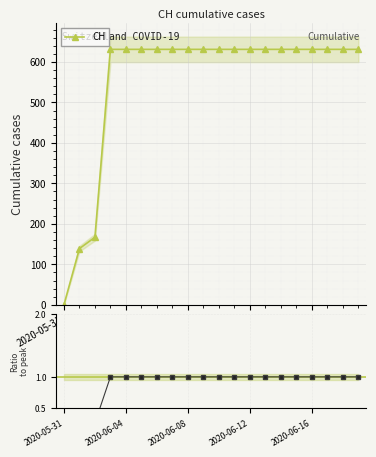

How many lines are shown in the chart?

2